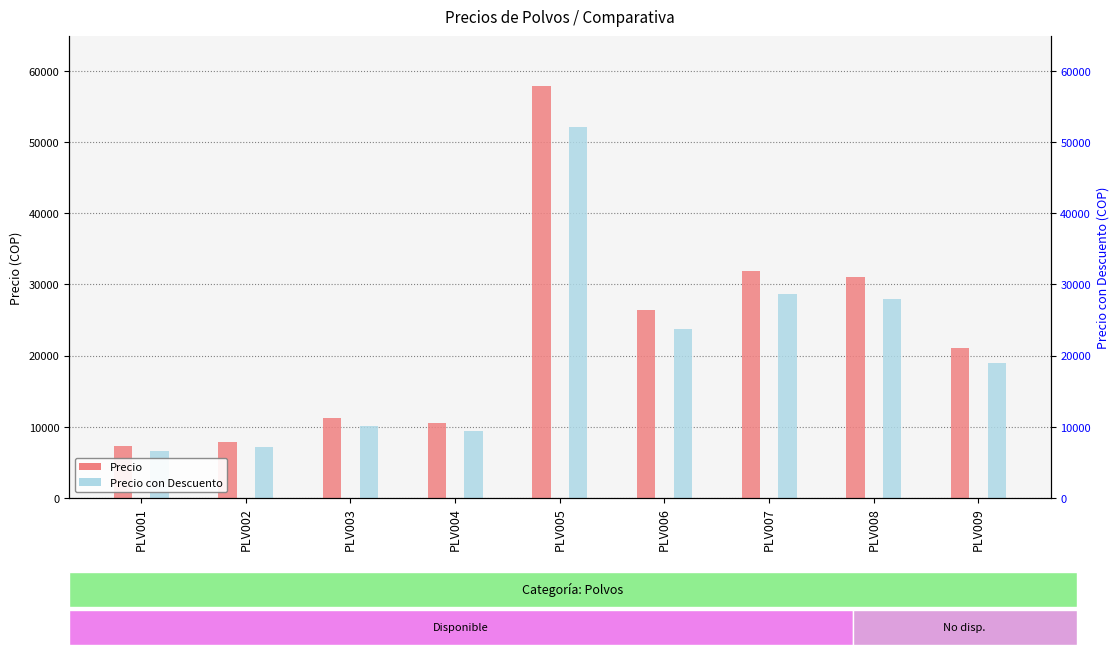

Reading left to right, transcribe all the data shown in this chart.

Precio: PLV001=7308.6	PLV002=7922.9	PLV003=11282.8	PLV004=10525.0	PLV005=57929.6	PLV006=26375.4	PLV007=31832.8	PLV008=31000.0	PLV009=21000.0
Precio con Descuento: PLV001=6577.7	PLV002=7130.6	PLV003=10154.5	PLV004=9472.5	PLV005=52136.6	PLV006=23737.9	PLV007=28649.5	PLV008=27900.0	PLV009=18900.0